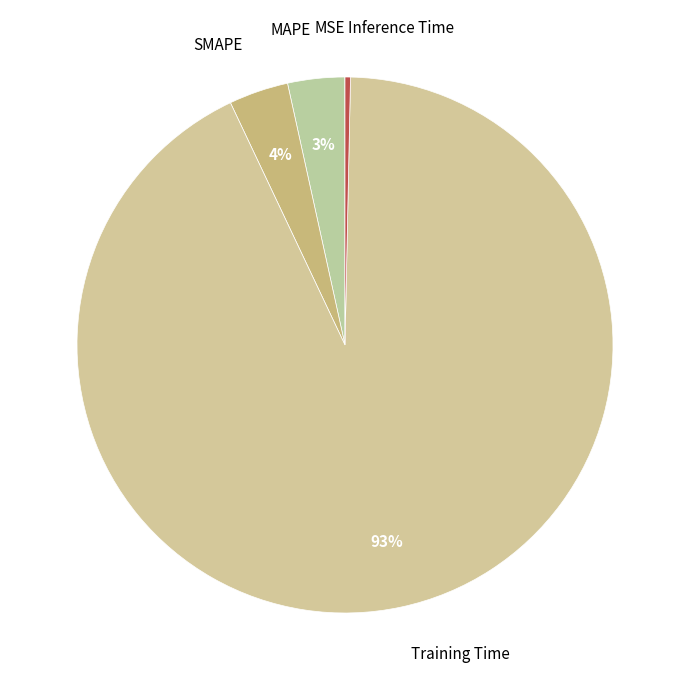

Which slice is the largest?

Training Time